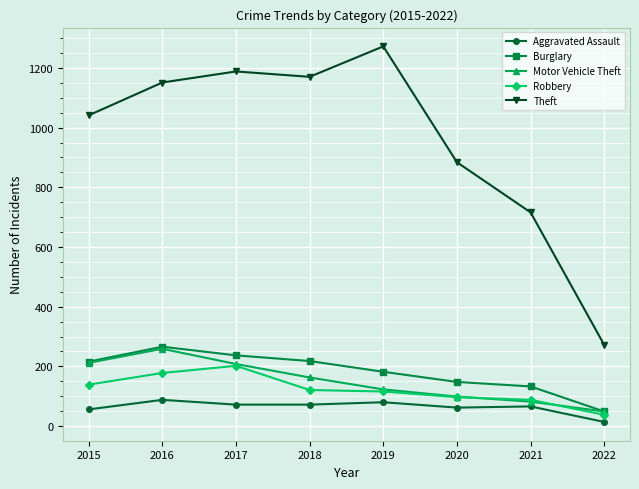

At which category does Aggravated Assault reach its first local peak?

2016